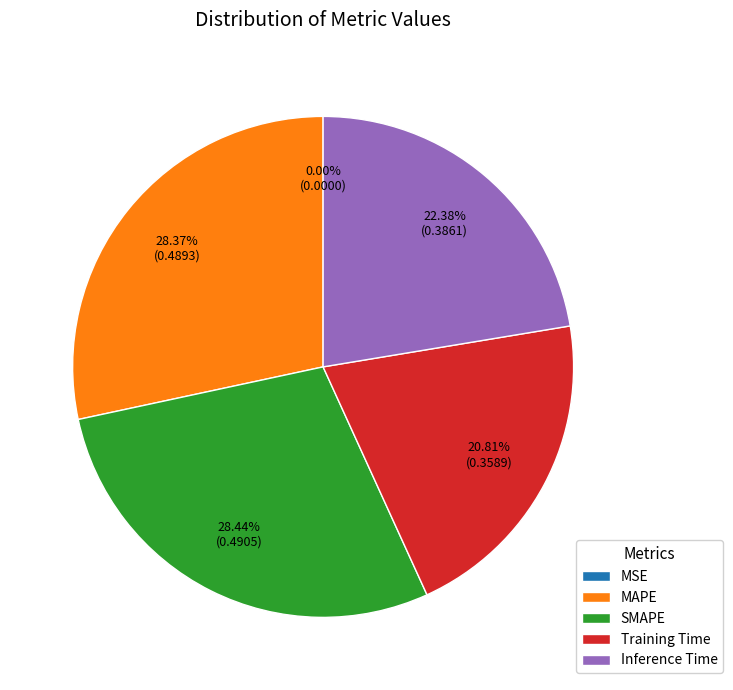

Does any single category account for the majority?

No